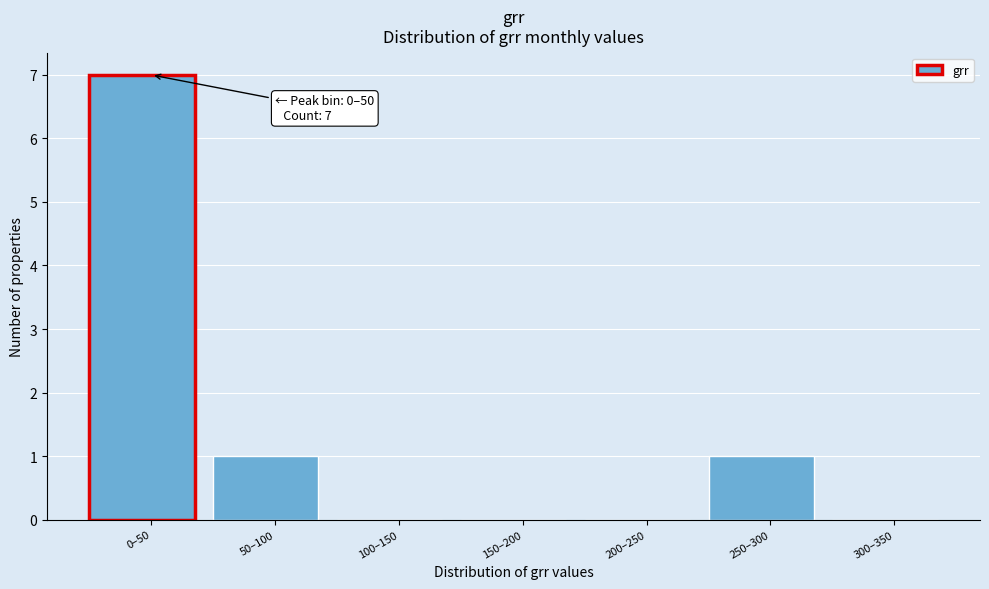

Reading right to left, list all the values displayed in this chart.

300–350=0	250–300=1	200–250=0	150–200=0	100–150=0	50–100=1	0–50=7